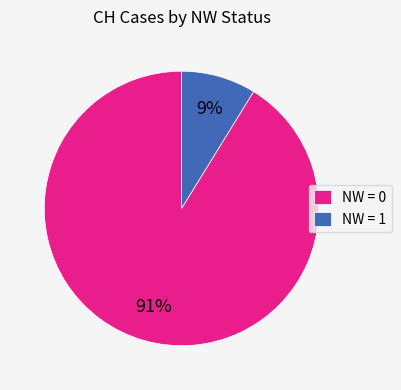

To the nearest percent, what is the difference between the NW = 1 and NW = 0 slice percentages?

82%